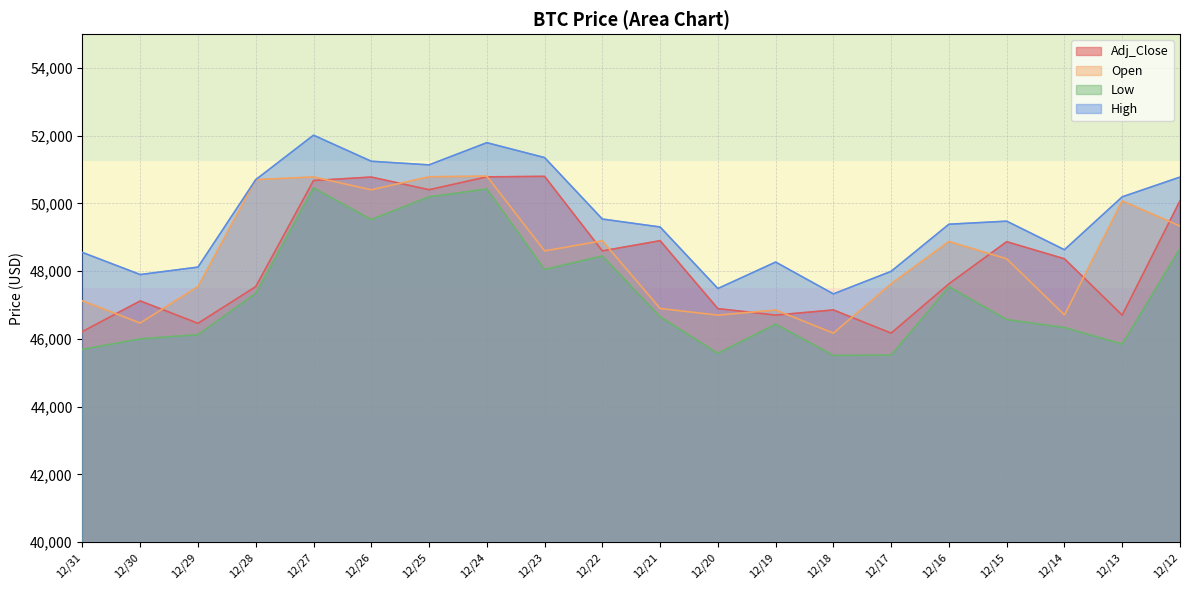

Rank the series by their maximum value, from highest to lowest.

High, Open, Adj_Close, Low